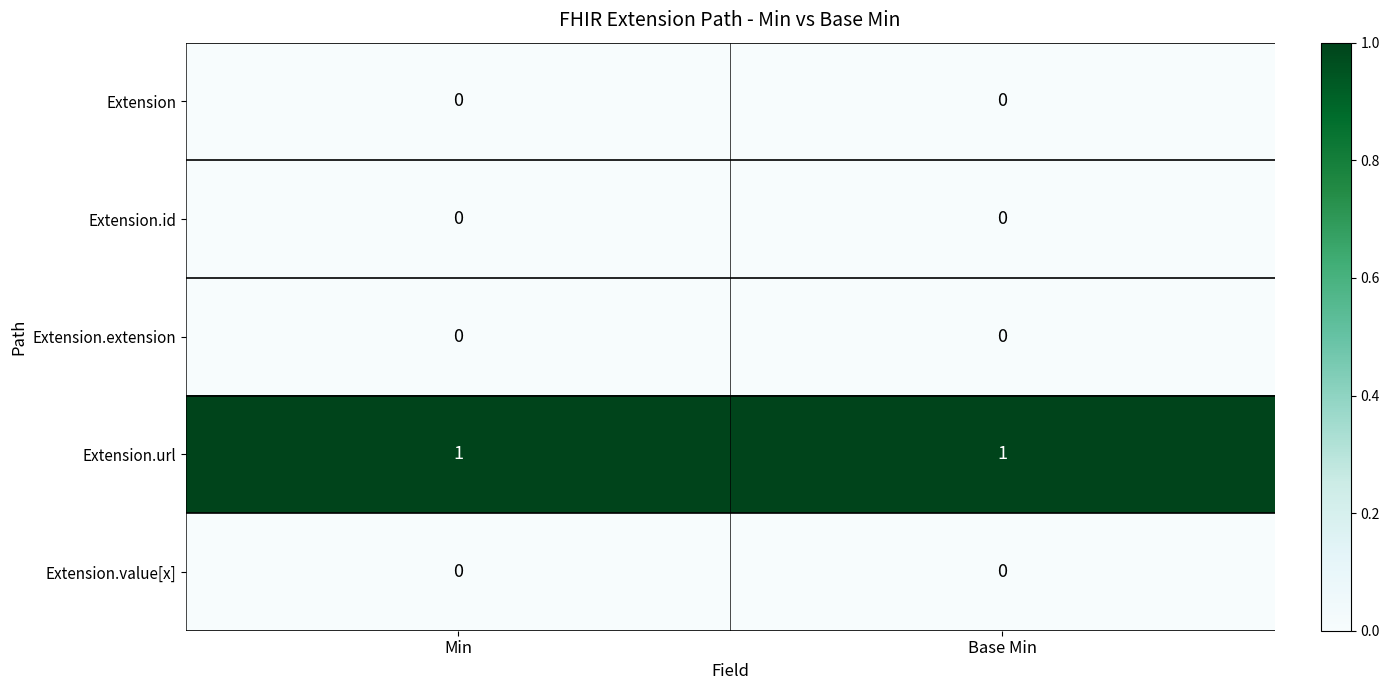

True or false: Extension.value[x] has a value of 0 at Min.

True